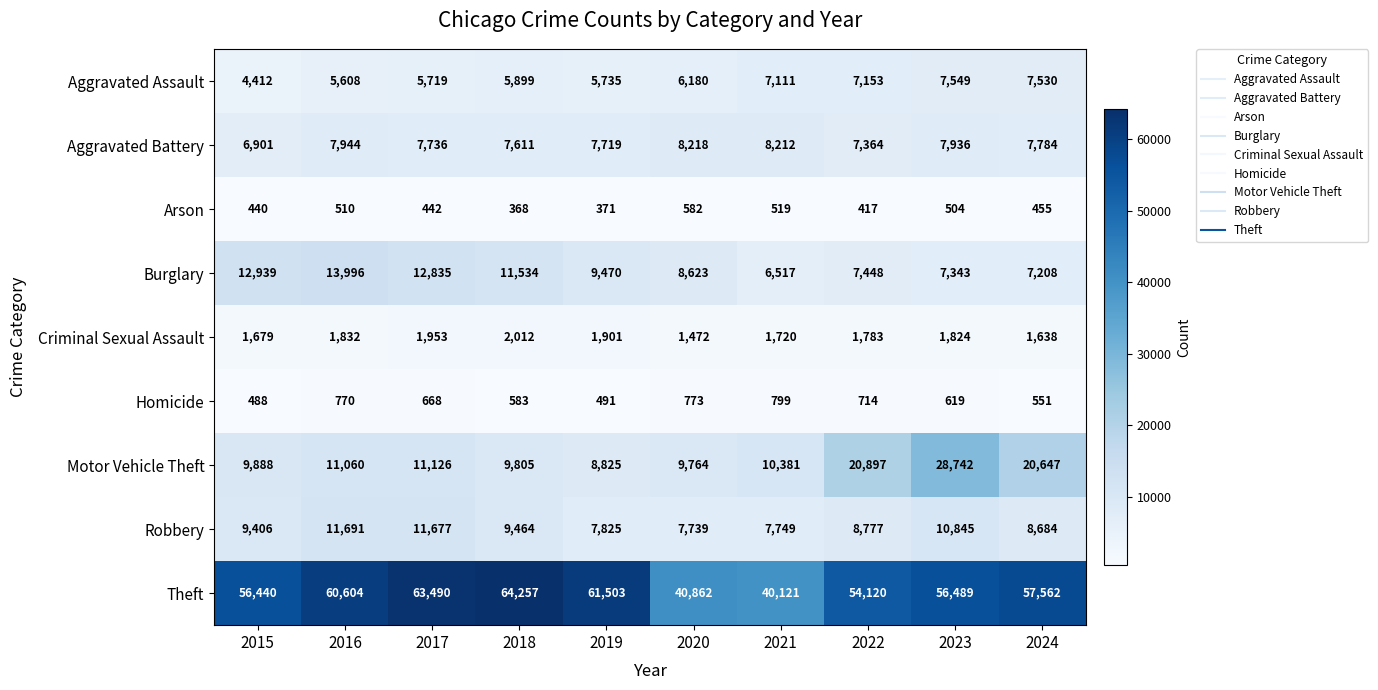

Rank the series at 2015 from lowest to highest value.

Arson, Homicide, Criminal Sexual Assault, Aggravated Assault, Aggravated Battery, Robbery, Motor Vehicle Theft, Burglary, Theft